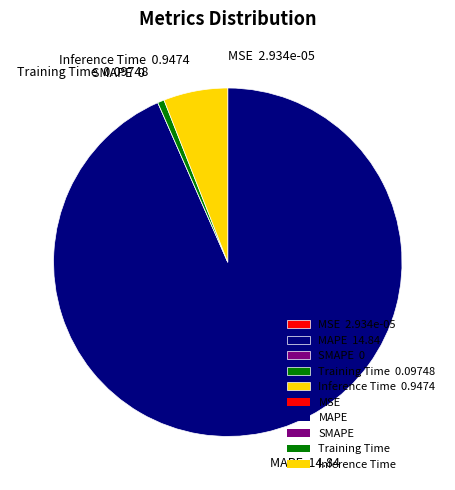

Is it true that Training Time 0.09748 is 11% of the pie?

False